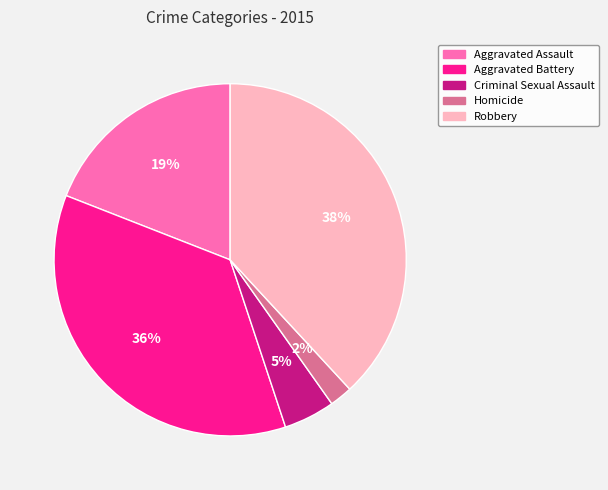

The Aggravated Assault slice represents 28% of the pie. True or false?

False